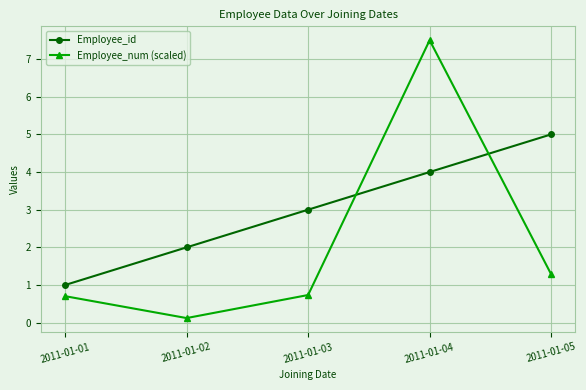

List the series in order of their peak value, lowest first.

Employee_id, Employee_num (scaled)